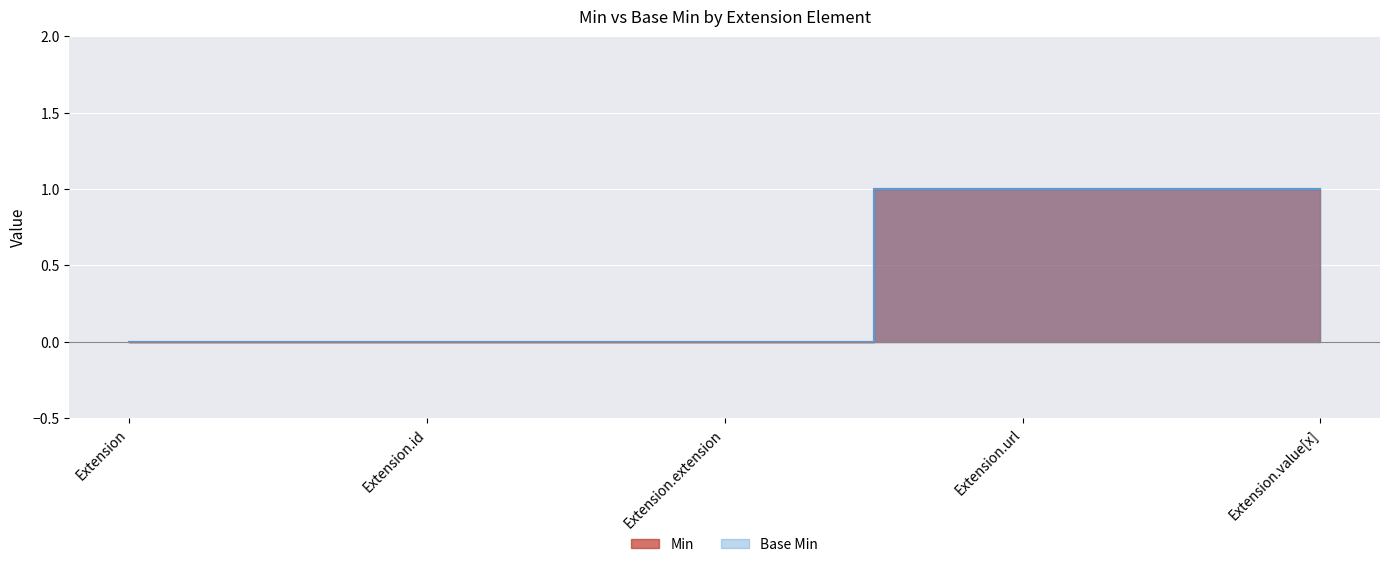

What position from the left is Extension.value[x]?

5